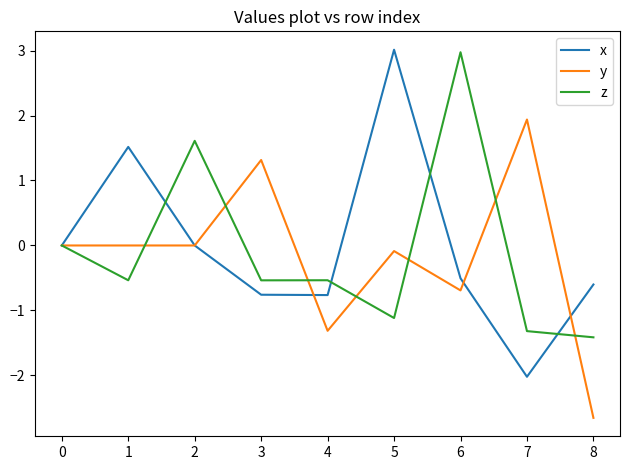

What is the maximum value for z?

3.0